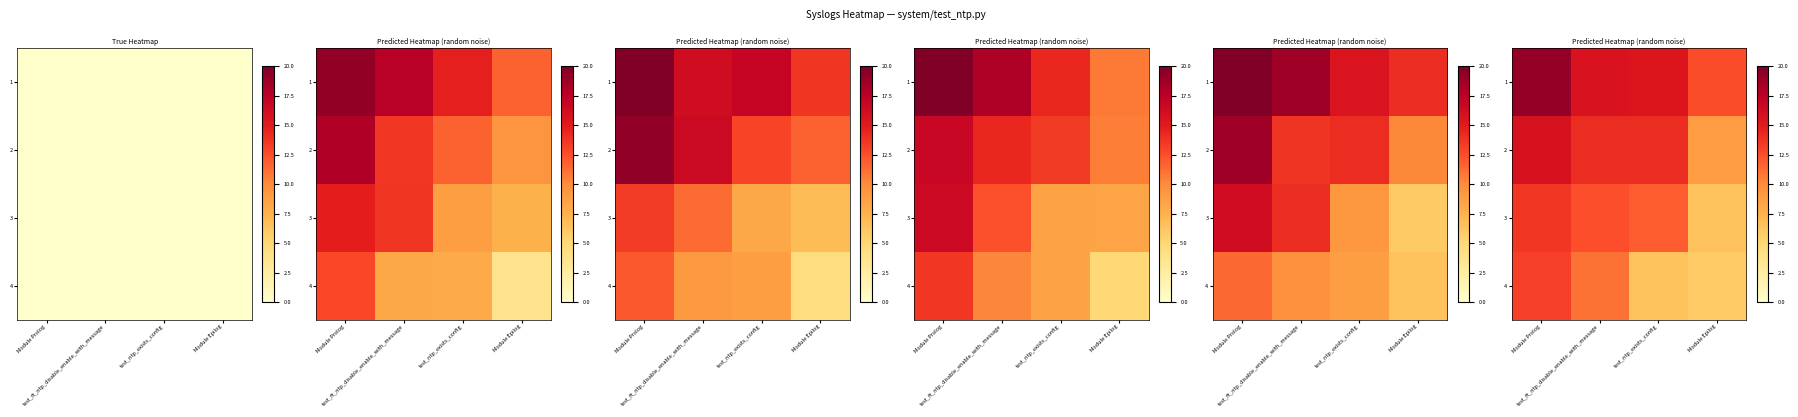

What is the maximum value for 1?

19.1